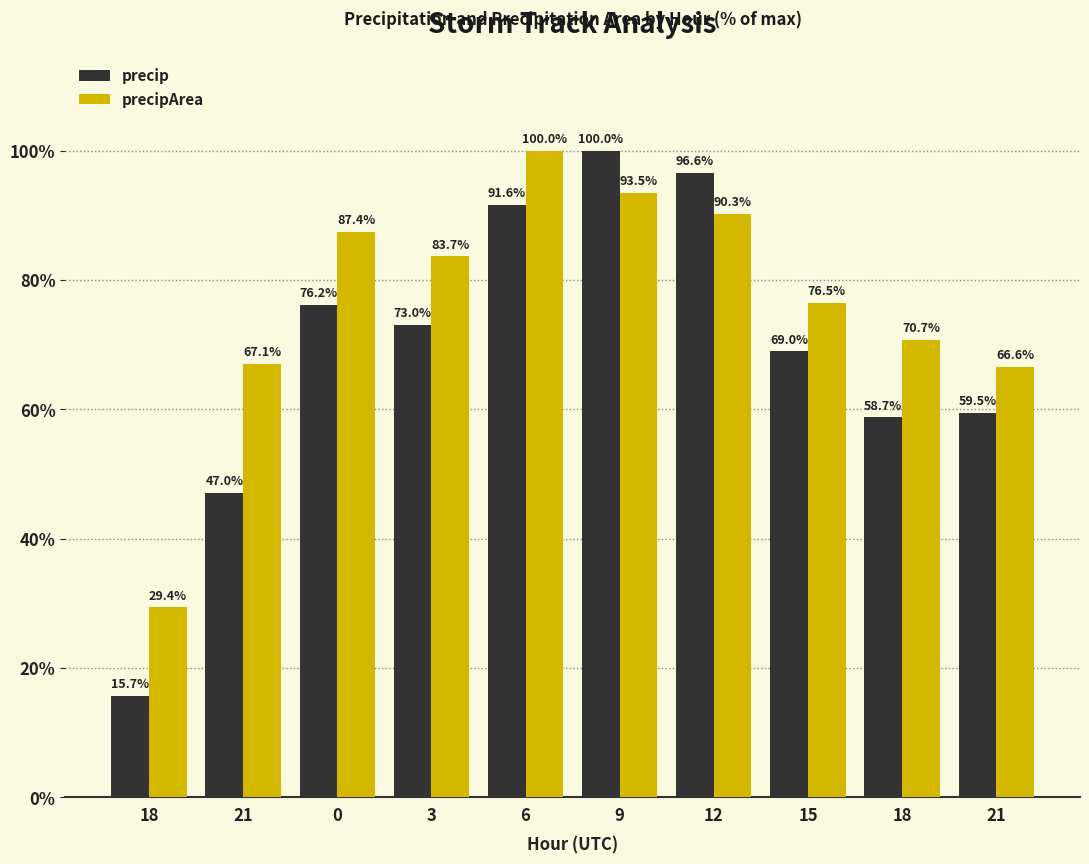

Reading left to right, what are all the values shown in this chart?

precip: 18=15.7	21=47.0	0=76.2	3=73.0	6=91.6	9=100.0	12=96.6	15=69.0	18=58.7	21=59.5
precipArea: 18=29.4	21=67.1	0=87.4	3=83.7	6=100.0	9=93.5	12=90.3	15=76.5	18=70.7	21=66.6